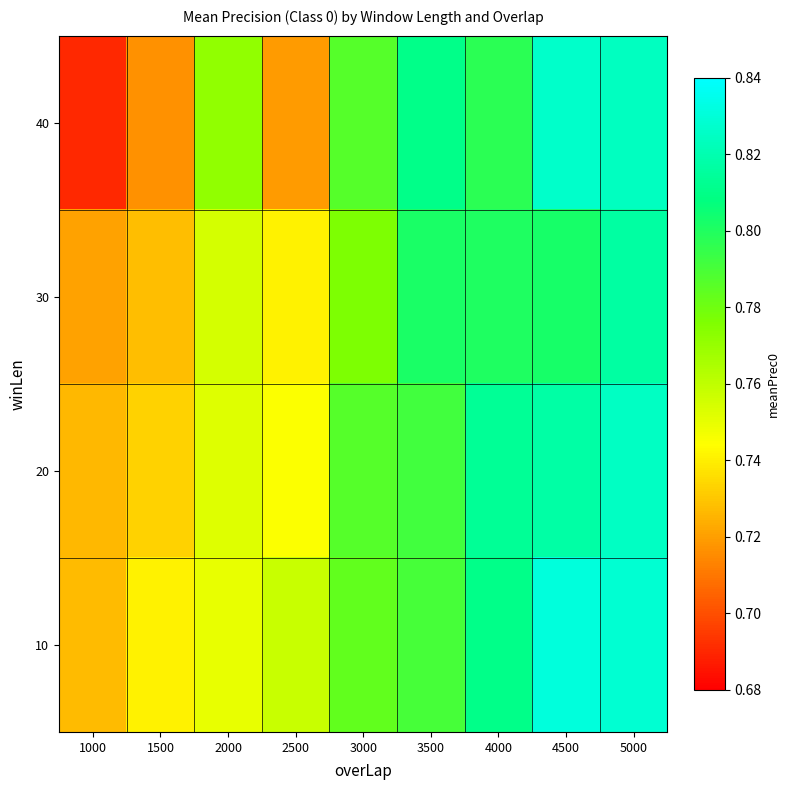

How many distinct data groups are displayed?

4